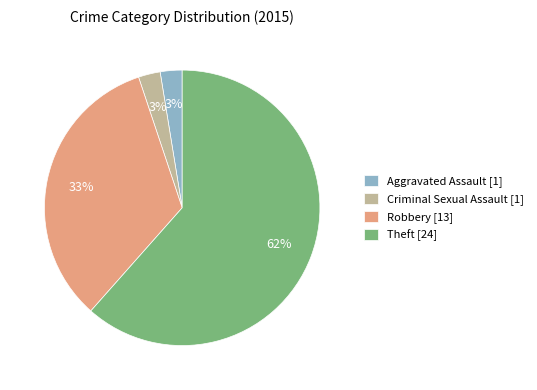

Do Aggravated Assault [1] and Theft [24] together represent more than half of the pie?

Yes